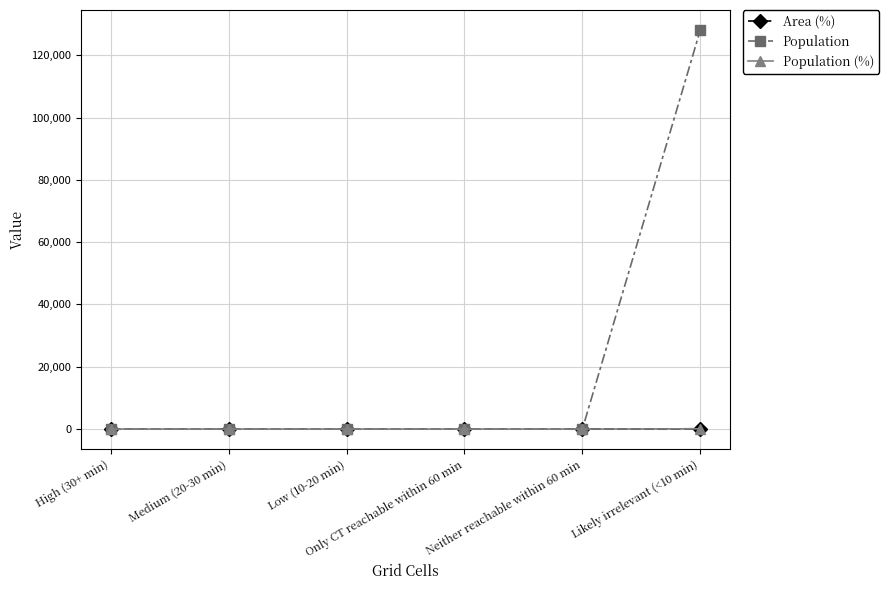

What is the label of the 6th point from the left?

Likely irrelevant (<10 min)